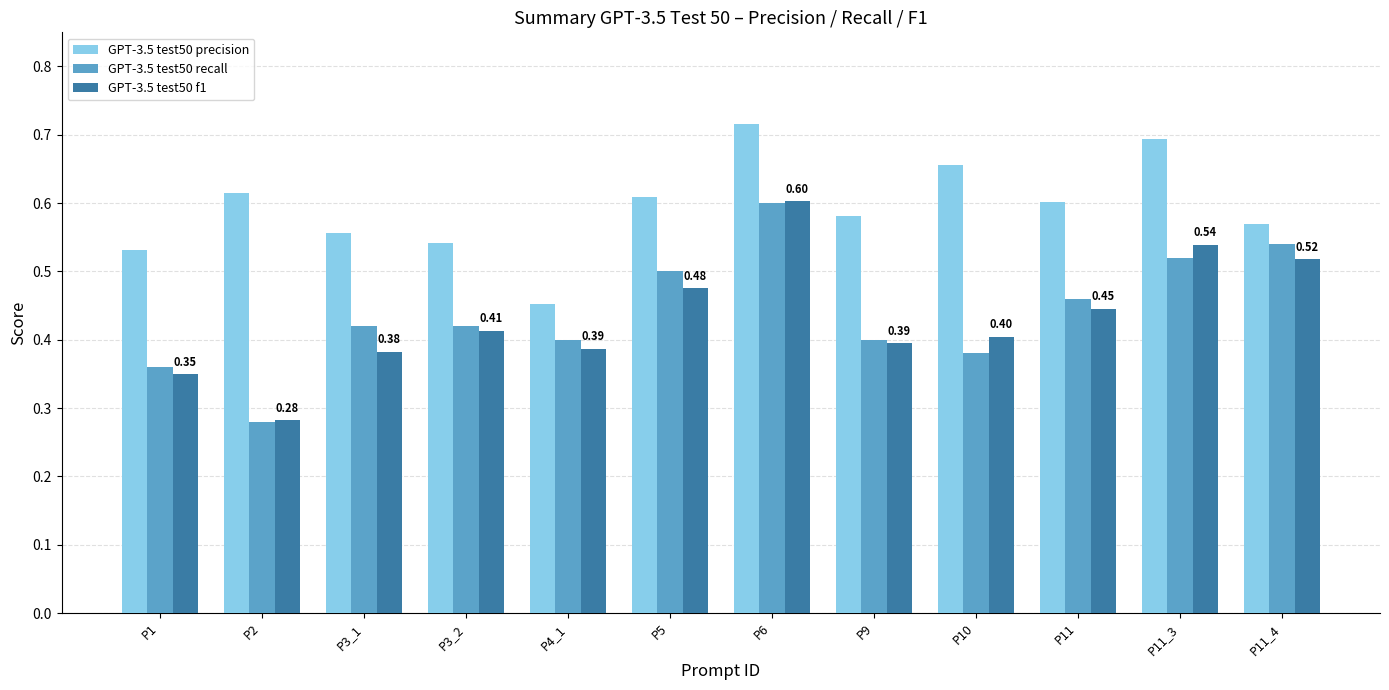

At how many categories does at least one series exceed 0?

12